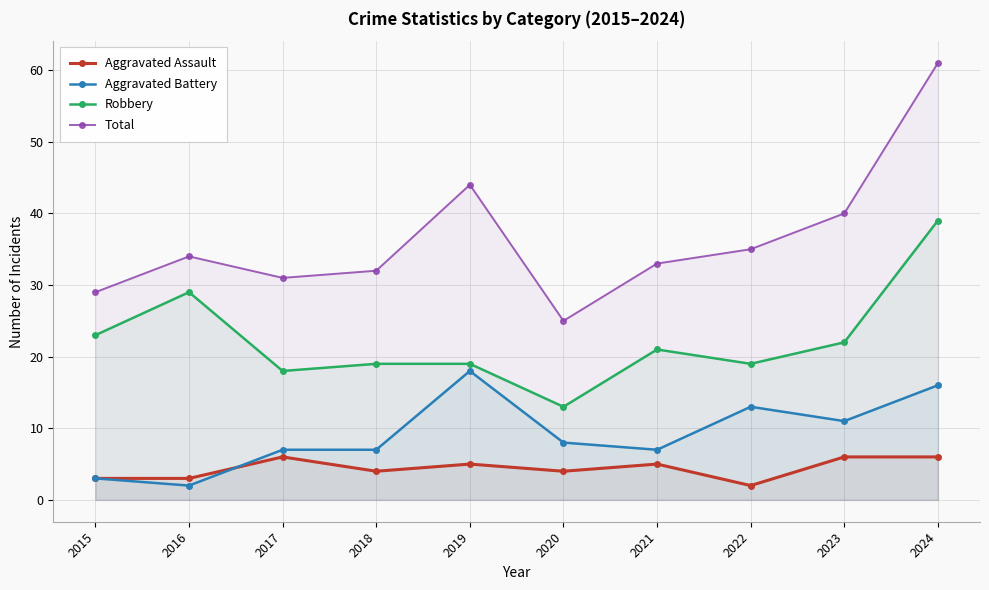

What is the value of the Aggravated Battery point at the 3rd from the left?

7